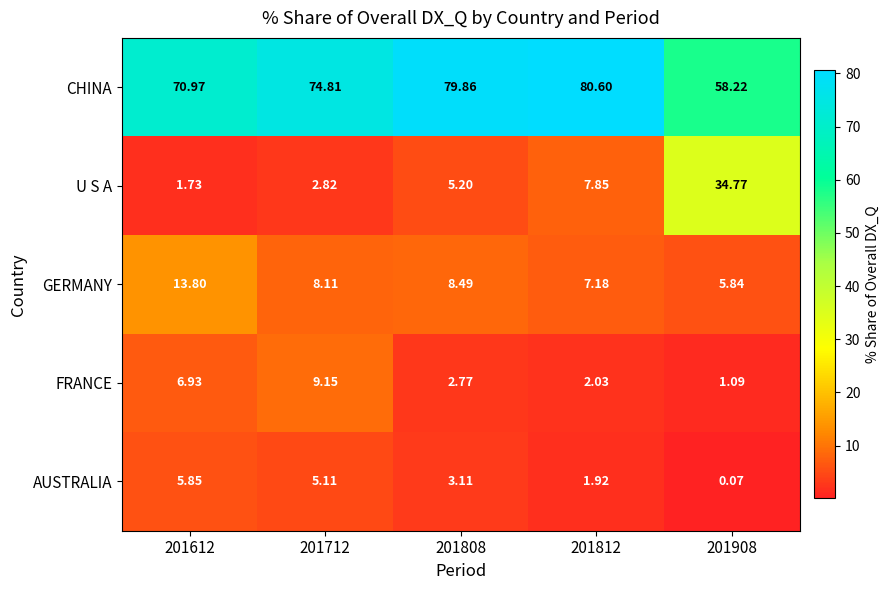

At which category is the sum across all series the highest?

201712